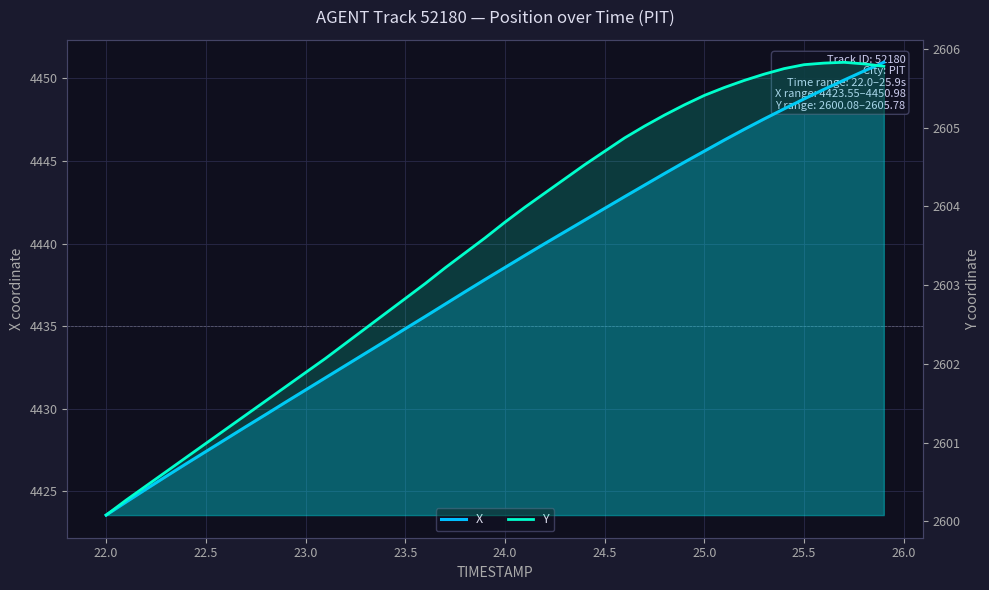

What are all the series names shown in the legend?

X, Y